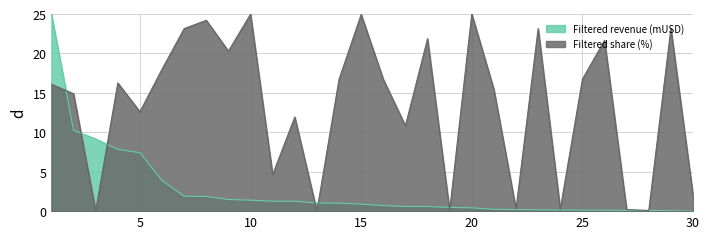

What is the difference between the Filtered share (%) values at 27 and 16?

16.5